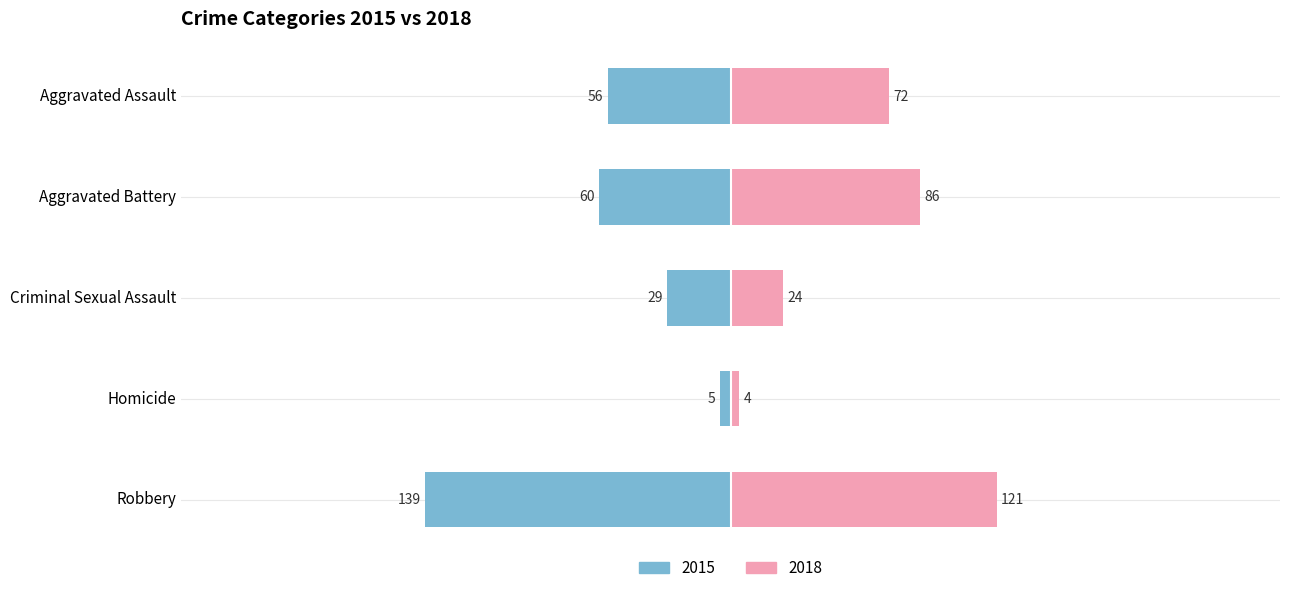

Reading left to right, list all the values displayed in this chart.

2015–2017 avg: -56	-60	-29	-5	-139
2018–2020 avg: 72	86	24	4	121